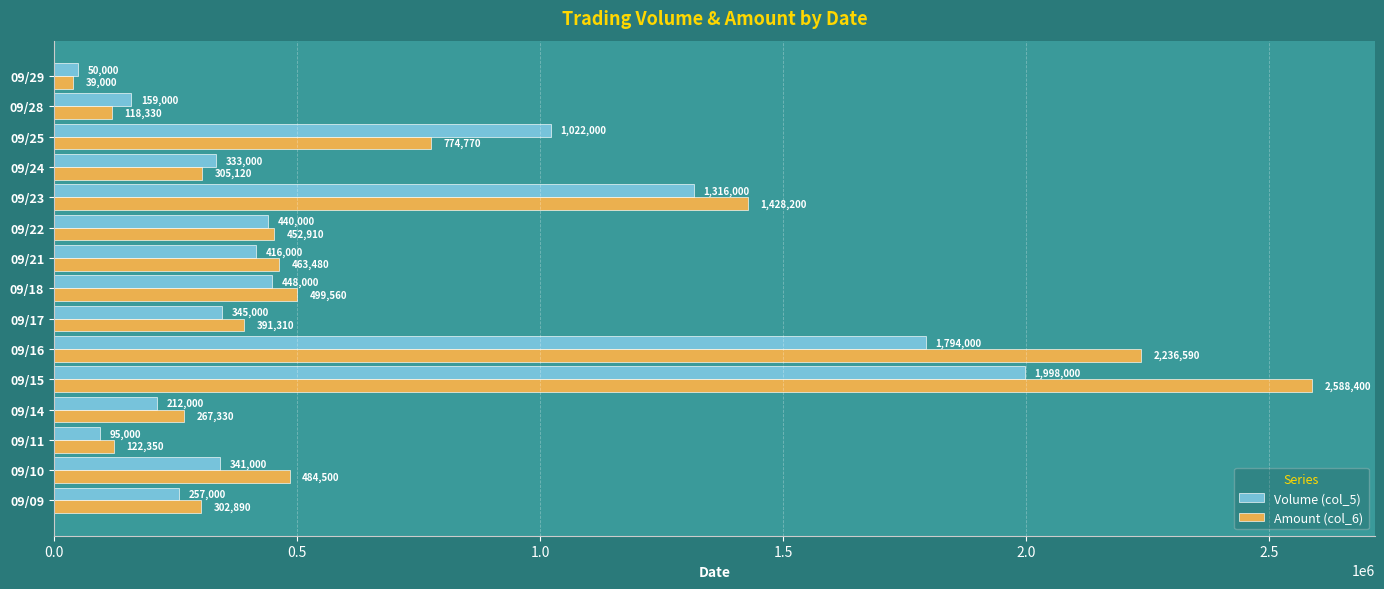

At which label does Volume (col_5) reach its minimum?

09/29